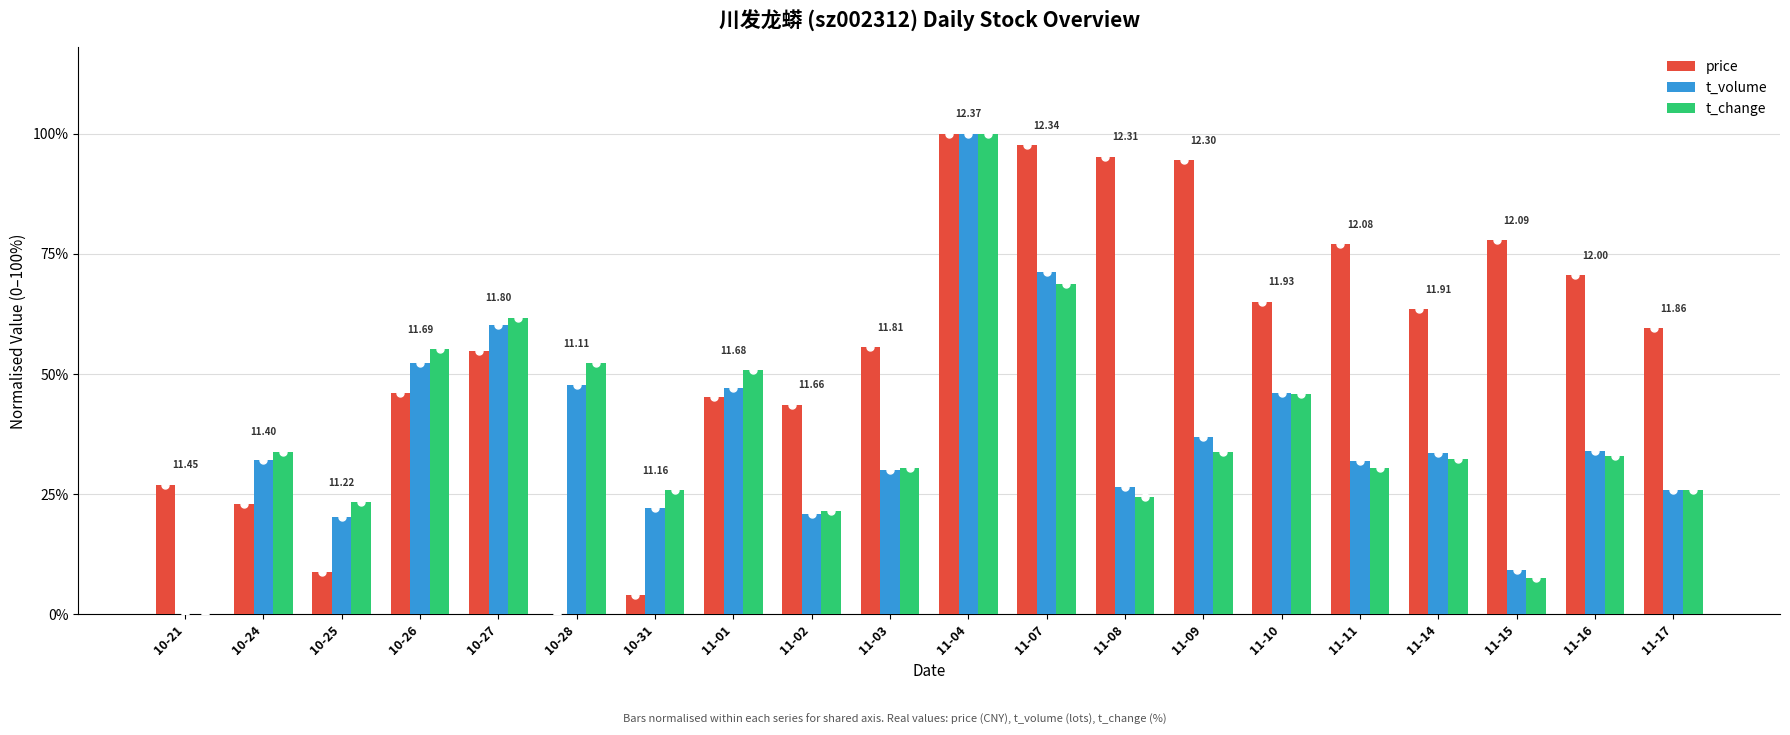

Are the bars horizontal?

No